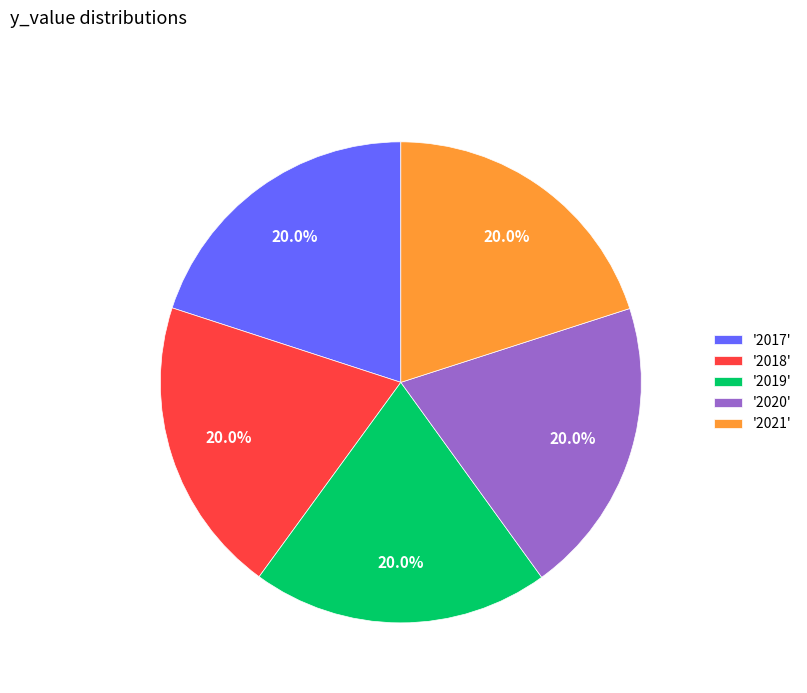

Do '2020' and '2019' together represent more than half of the pie?

No